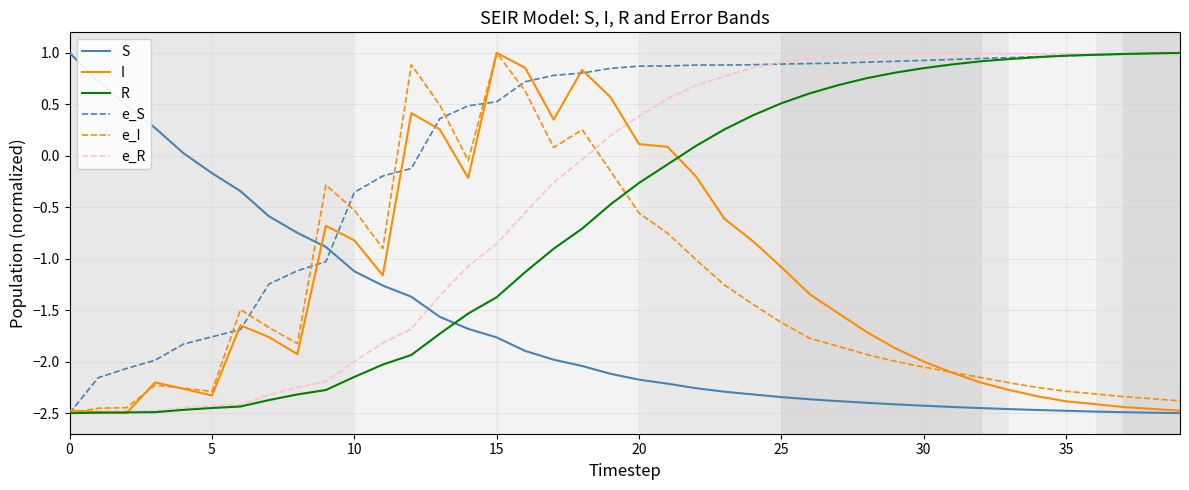

Which series has the largest total across all categories?

e_S